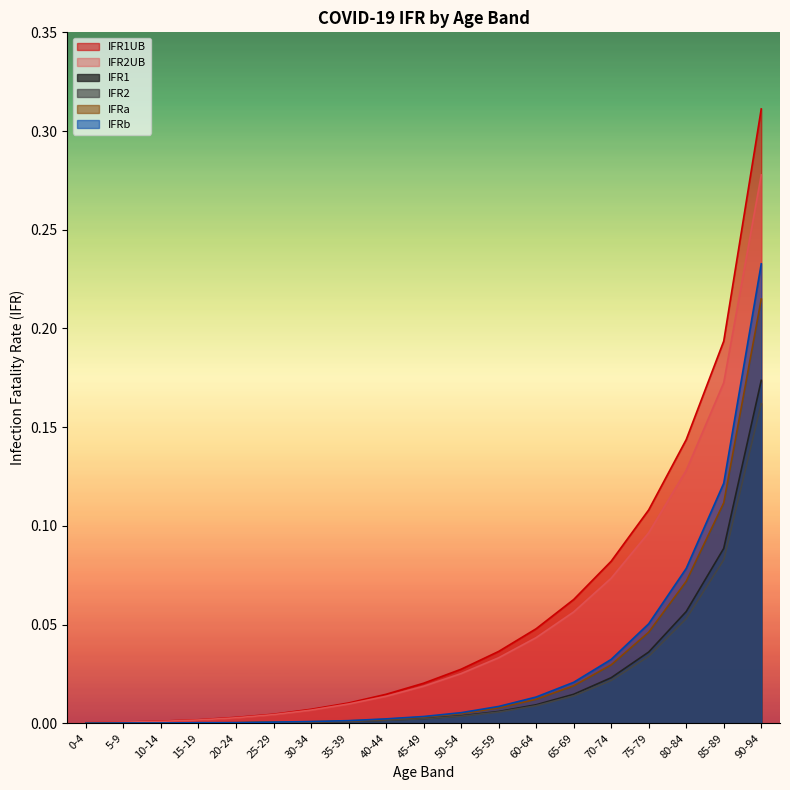

Which category has the highest value in the IFR2 series?

90-94